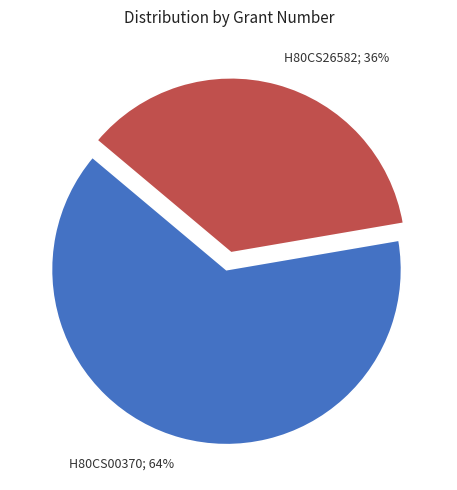

To the nearest percent, what is the average slice percentage?

50%